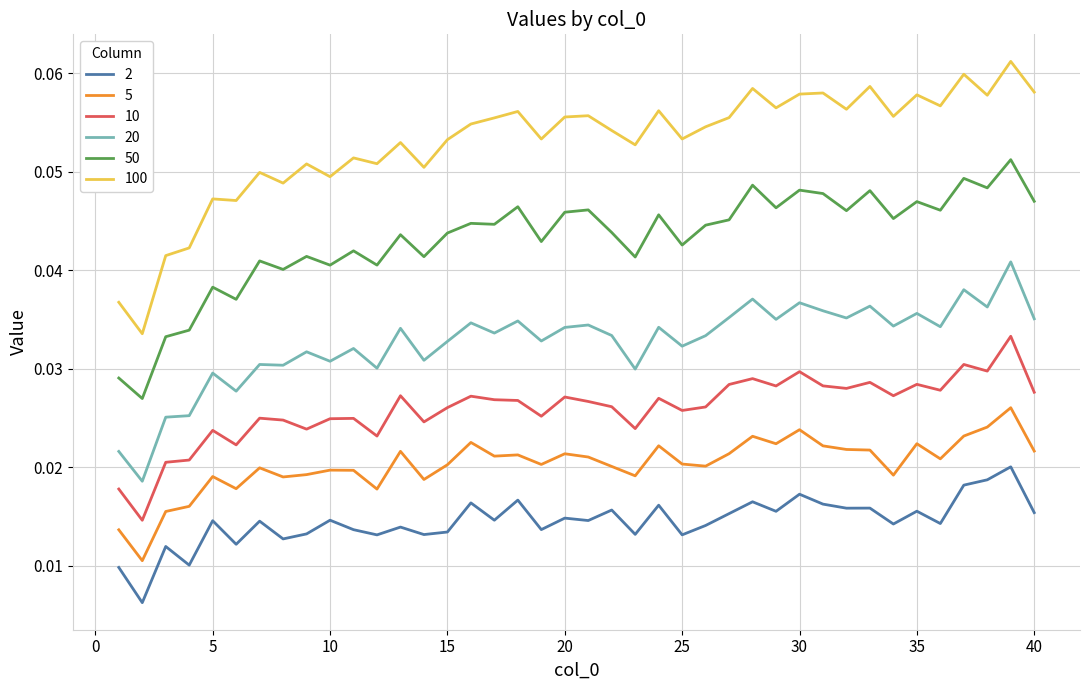

How many lines are shown in the chart?

6